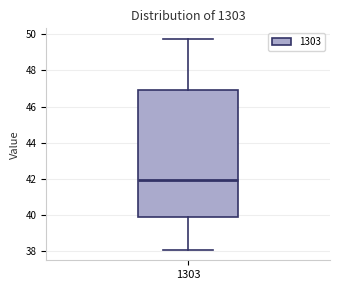

Transcribe this box plot: give where the median line is, the range the box spans, and where the two whiskers end, as read against the y-axis. The values are not printed on the chart, so give them approximately, as read against the axis.

median 42.0, box 40.0 to 47.0, whiskers 38.0 to 49.8